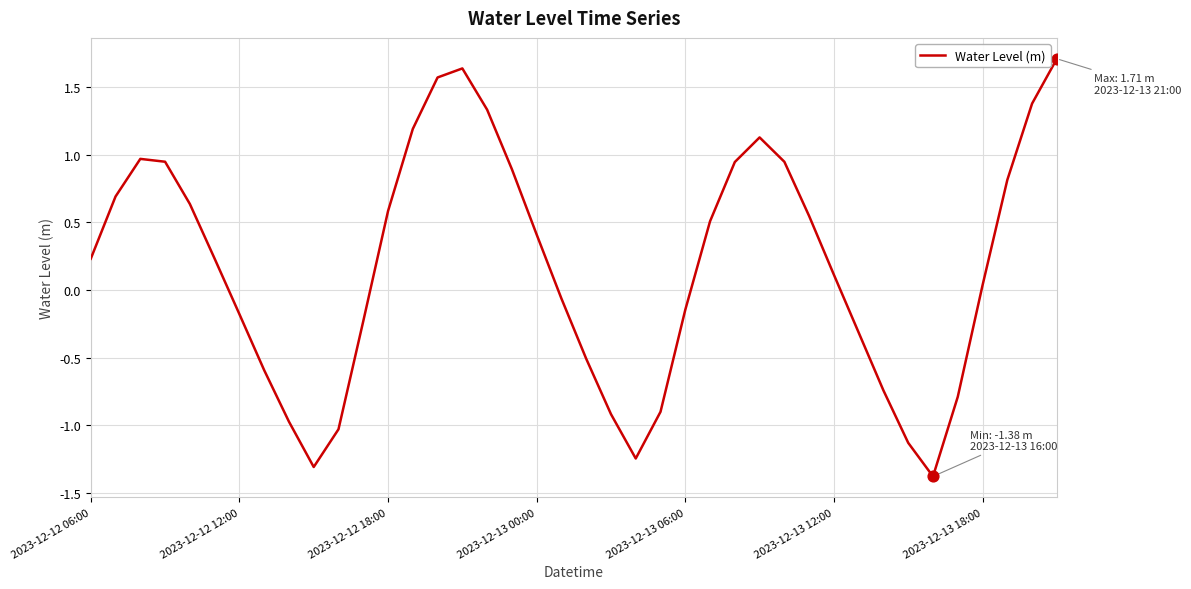

What is the smallest value displayed?

-1.4